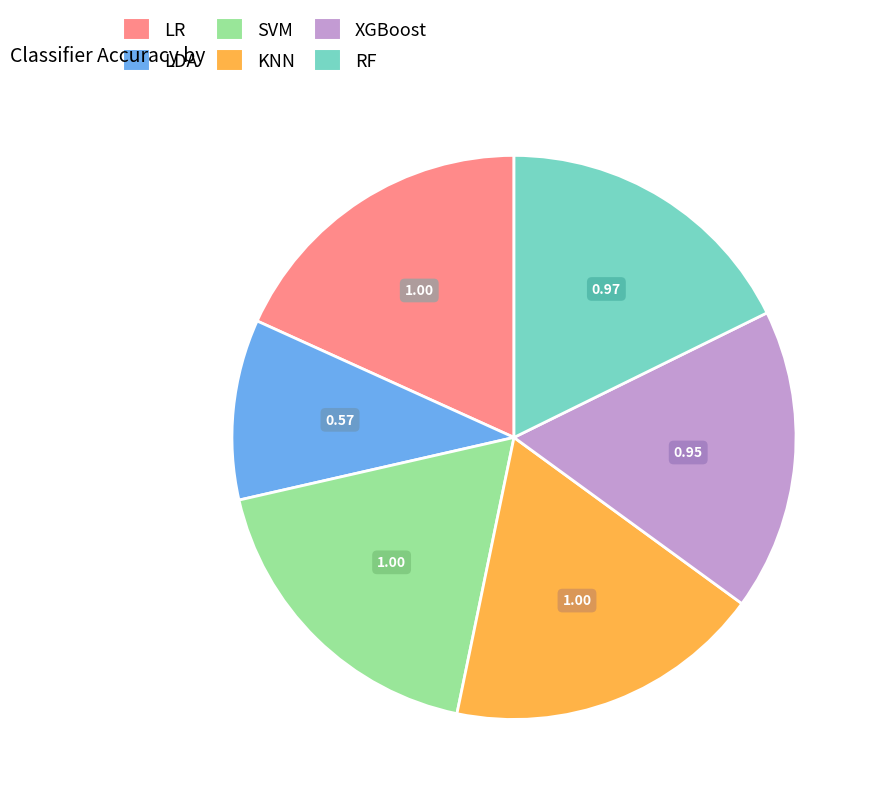

Is it true that SVM is 18% of the pie?

True